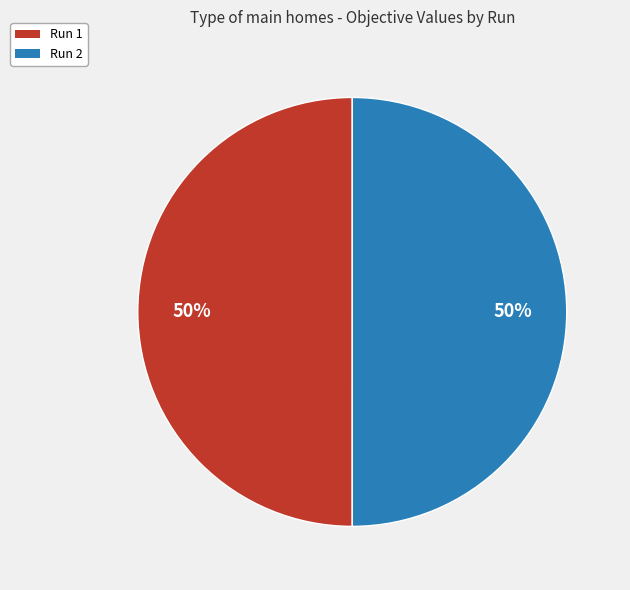

Is the sum of Run 1 and Run 2 greater than half?

Yes